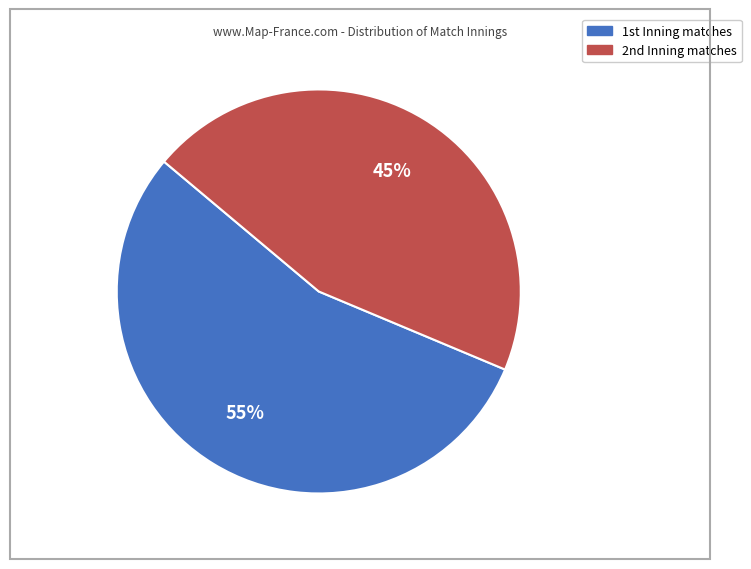

To the nearest percent, what is the average slice percentage?

50%